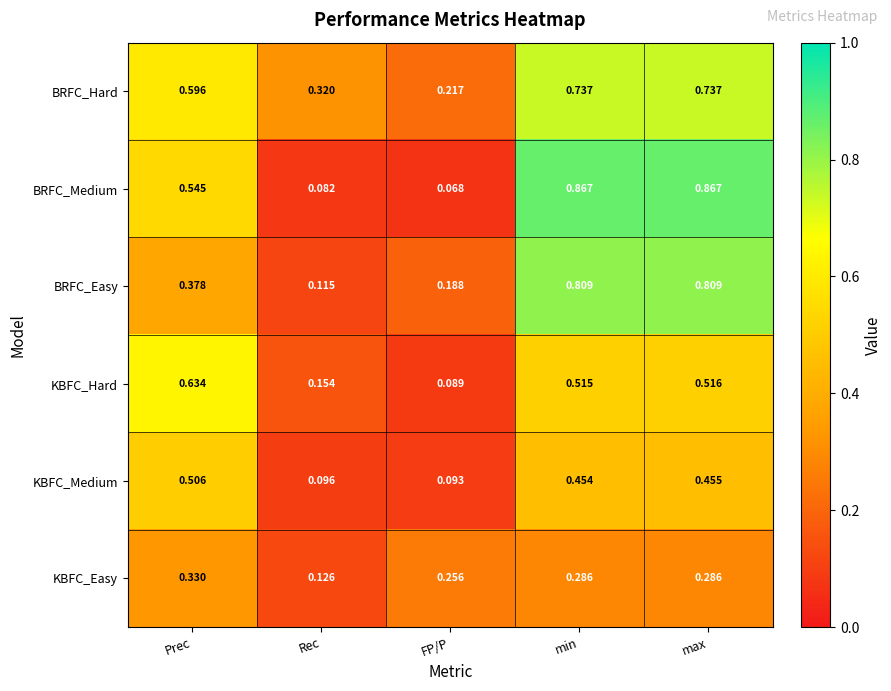

Where is BRFC_Medium nearest to the value 0?

FP/P